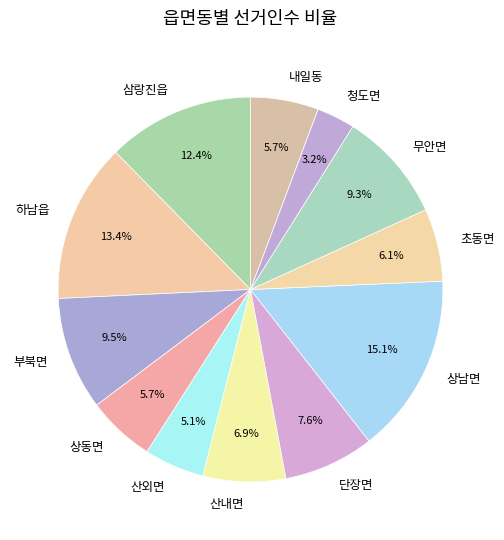

Is there a majority slice in this chart?

No